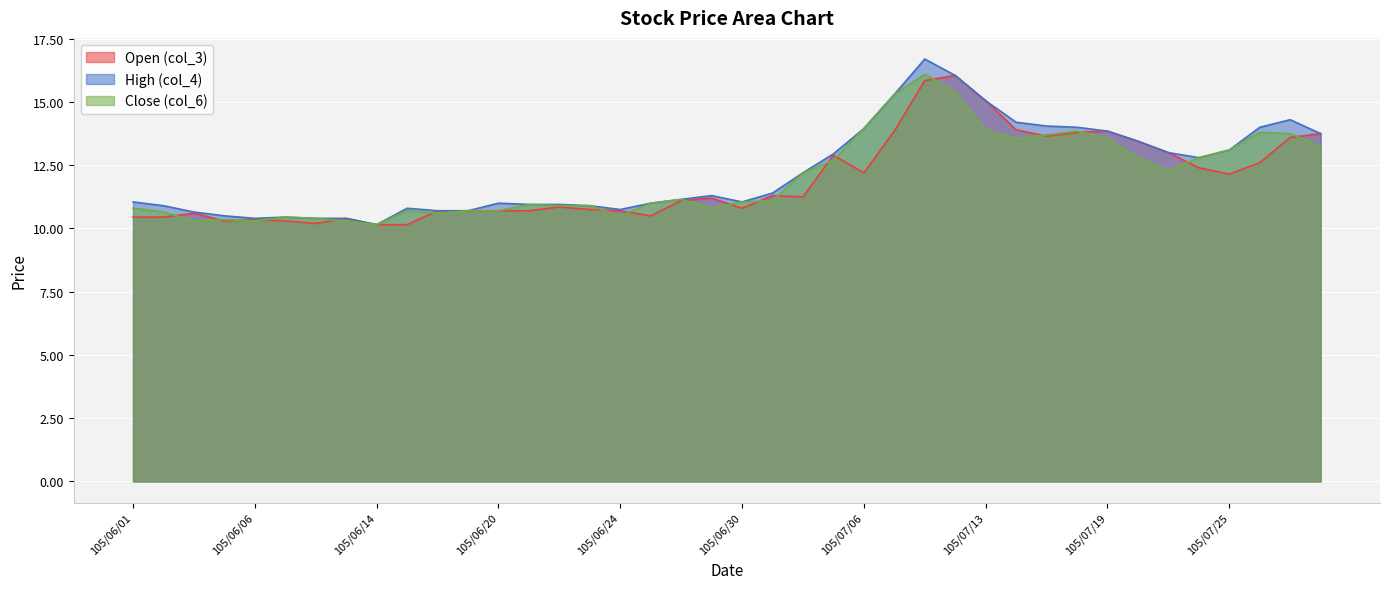

What is the lowest value of the Close (col_6) series?

10.2